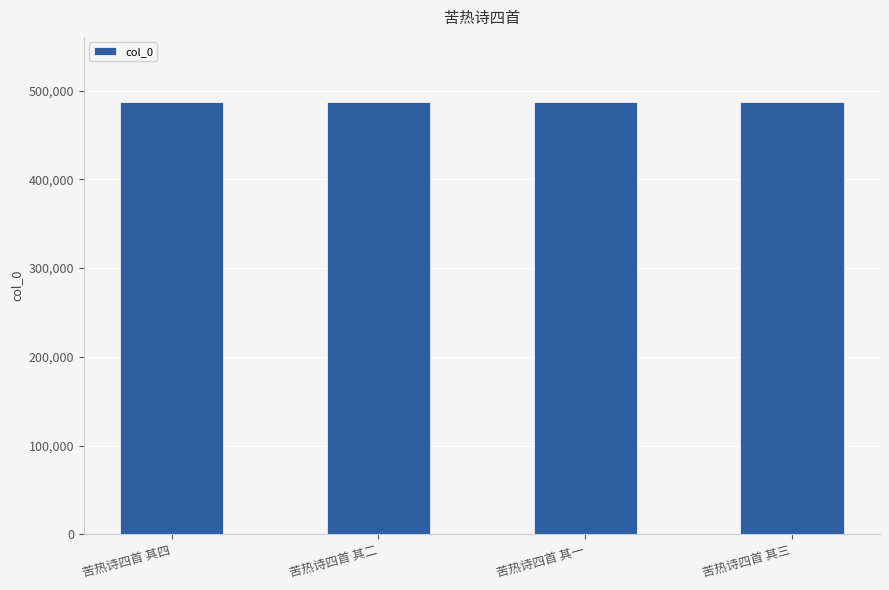

The value at 苦热诗四首 其二 is 804280. True or false?

False